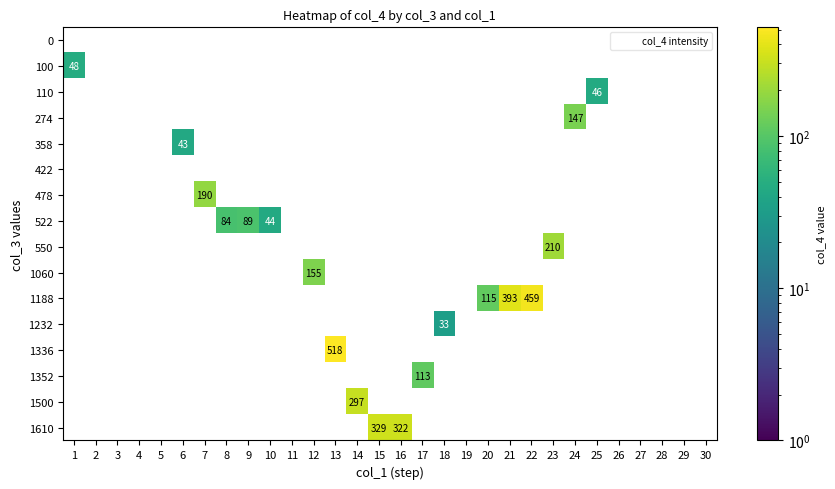

The 422 series shows 0 at 21. True or false?

True